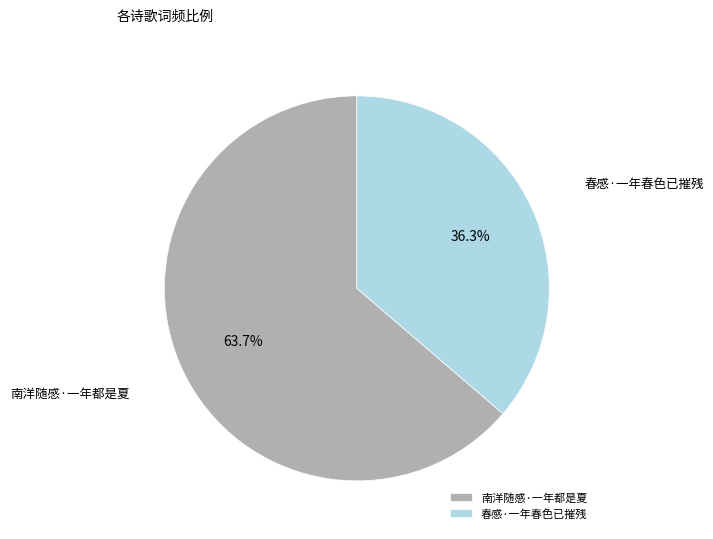

To the nearest percent, what percentage of the pie is 春感·一年春色已摧残?

36%